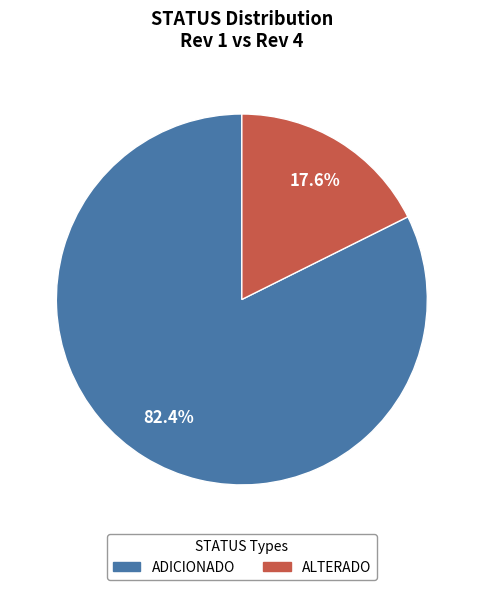

Which slice represents more than half of the pie?

ADICIONADO